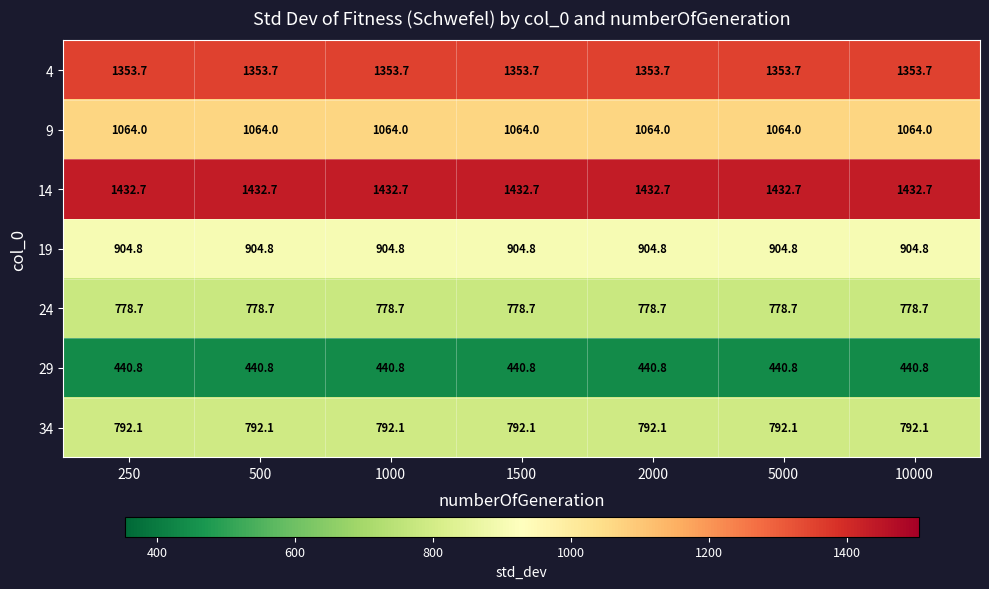

What is the average value of the 14 series?

1432.7